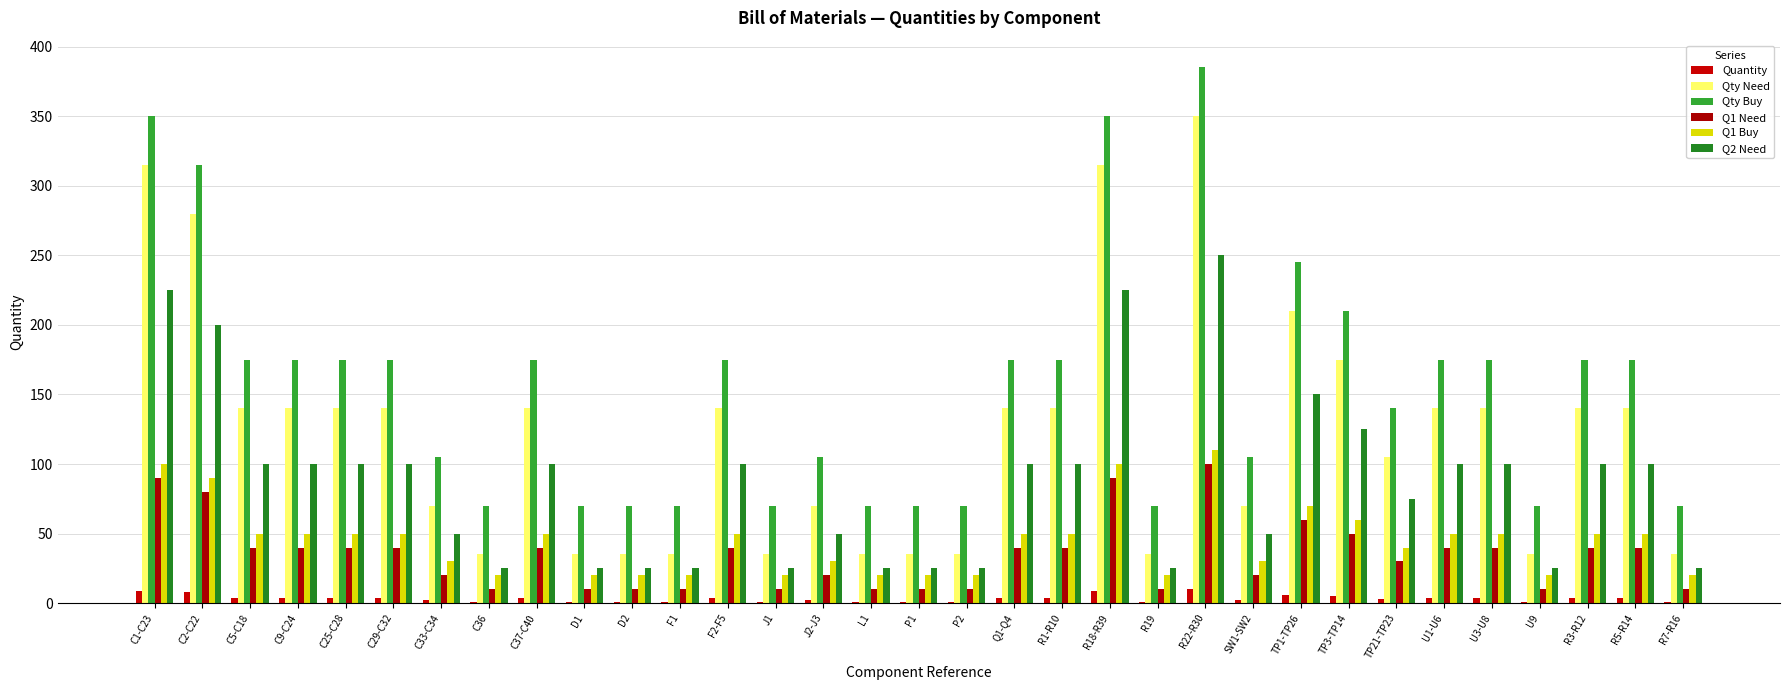

Count the number of data series in this chart.

6